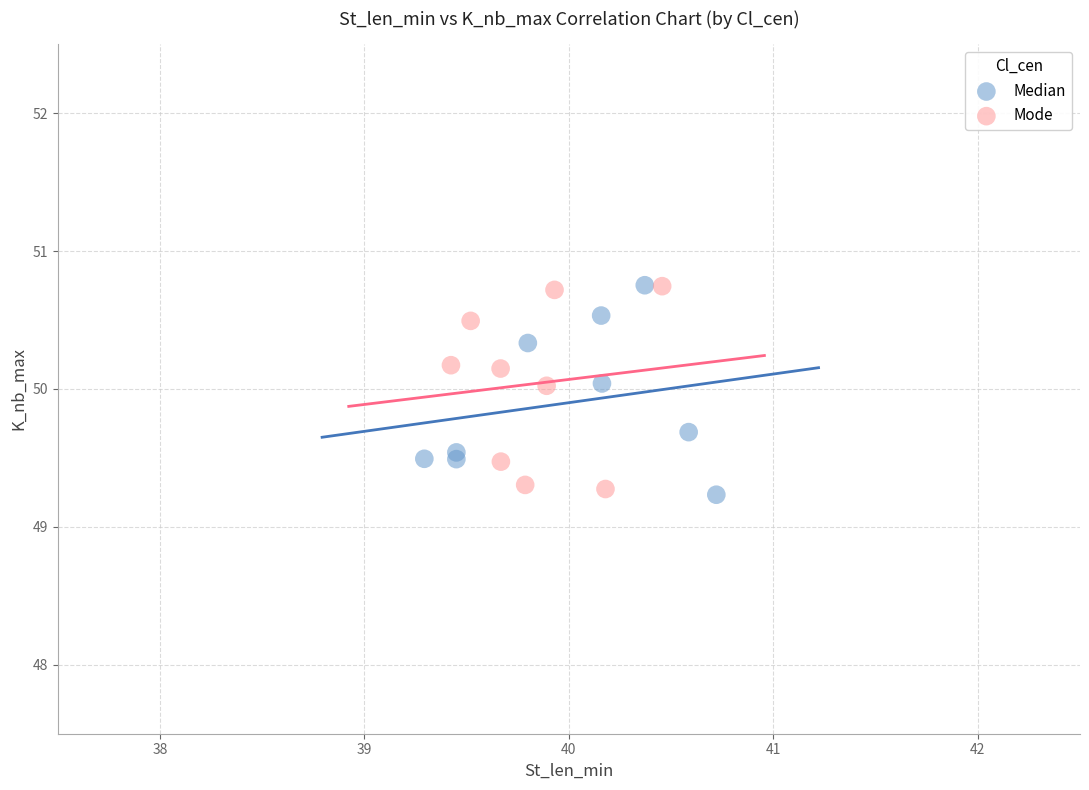

What are all the series names shown in the legend?

Median, Mode